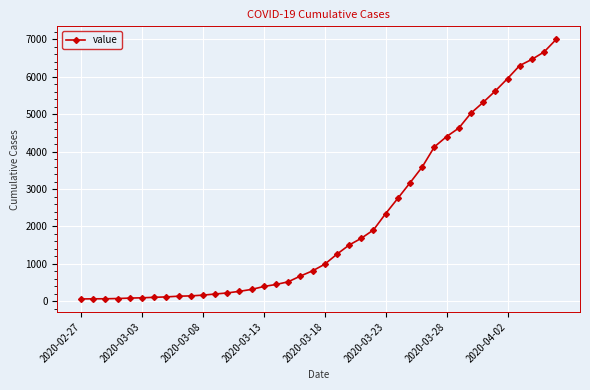

What is the difference between the second highest and minimum values?

6599